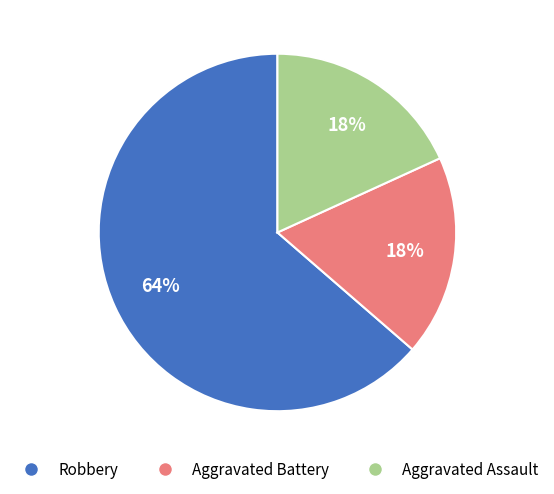

Which category has the biggest portion of the pie?

Robbery